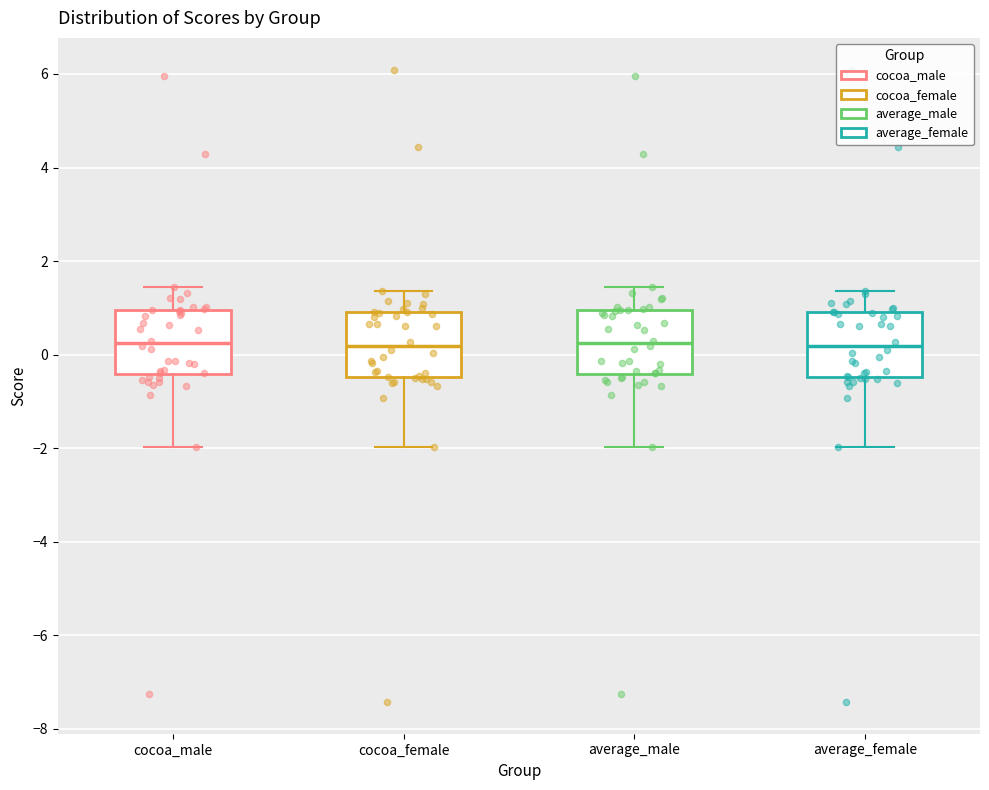

Reading left to right, transcribe this box plot: for each box, give where its median line is, the range the box spans, and where its two whiskers end, as read against the y-axis. The values are not printed on the chart, so give them approximately, as read against the axis.

cocoa_male: median 0.2, box -0.4 to 1.0, whiskers -2.0 to 1.4
cocoa_female: median 0.2, box -0.4 to 1.0, whiskers -2.0 to 1.4
average_male: median 0.2, box -0.4 to 1.0, whiskers -2.0 to 1.4
average_female: median 0.2, box -0.4 to 1.0, whiskers -2.0 to 1.4